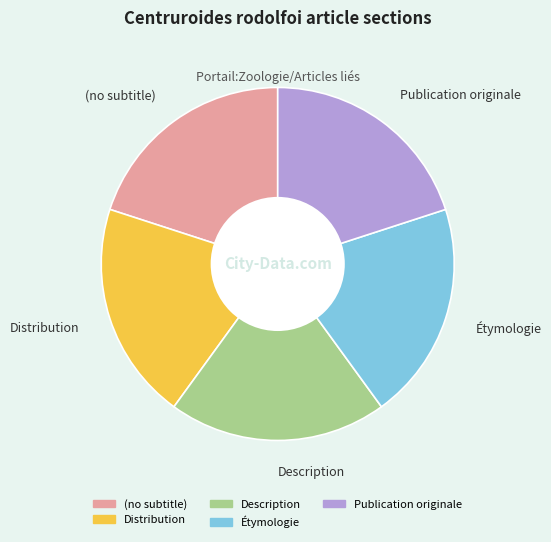

Combined, do Publication originale and Distribution account for over 50%?

No